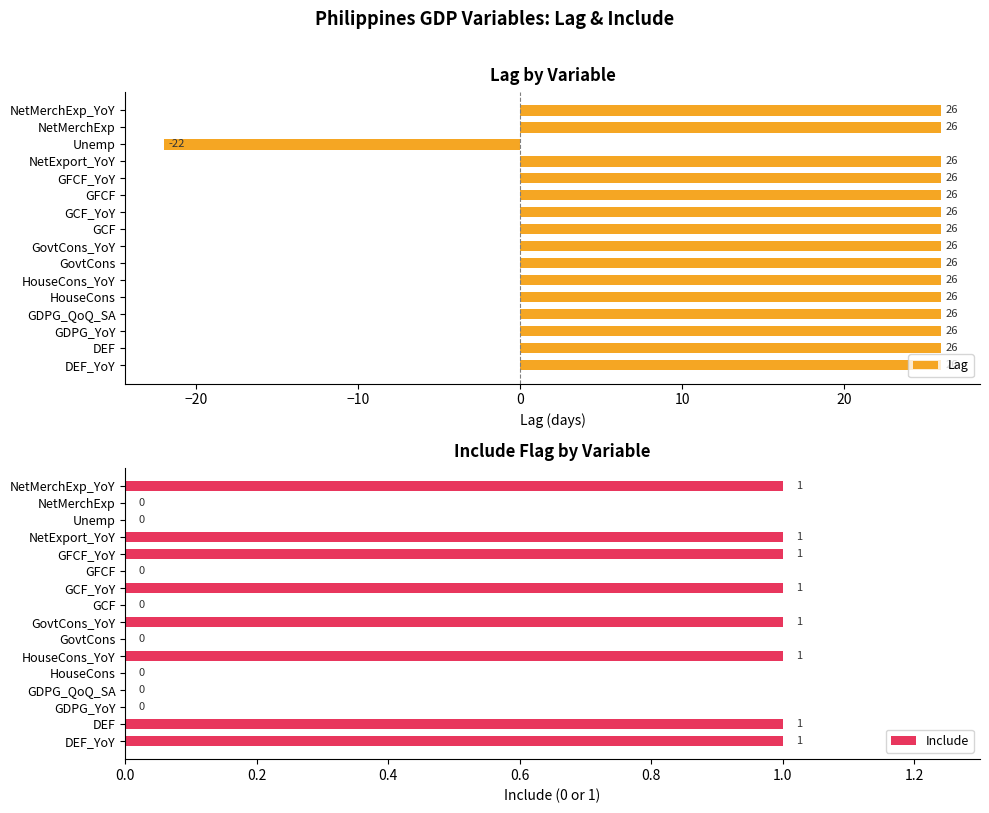

What is the approximate value of Lag at GovtCons, to the nearest 5?

25